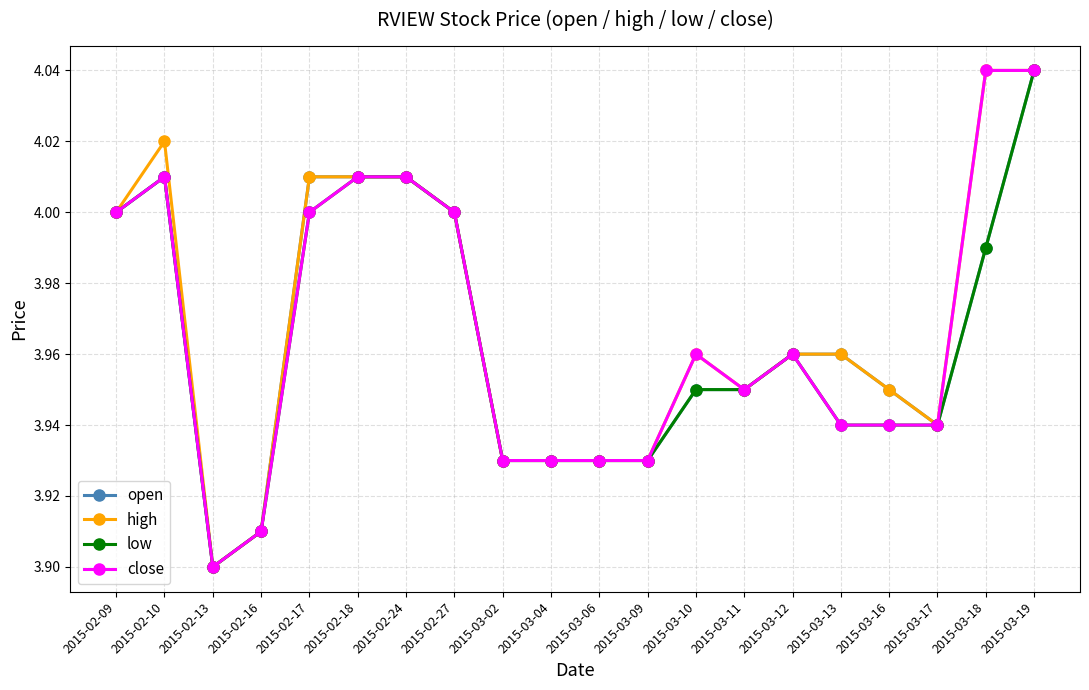

At which category does high reach its first local peak?

2015-02-10